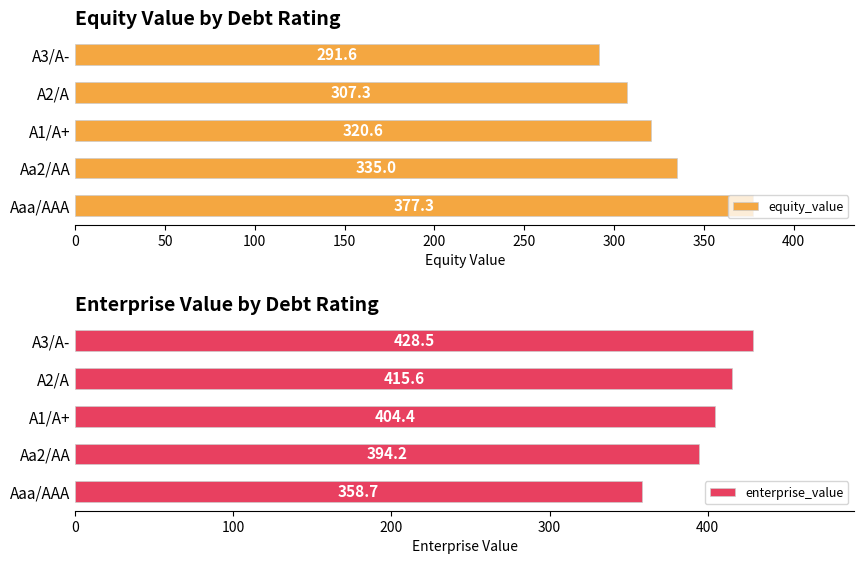

Where is equity_value nearest to the value 334?

Aa2/AA